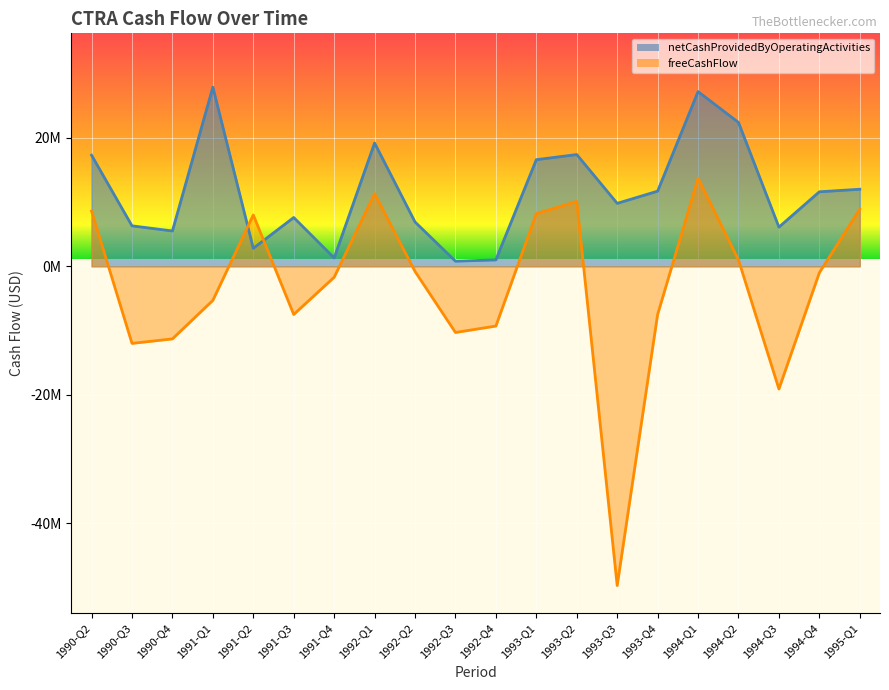

Which series has the largest range (max minus min)?

freeCashFlow